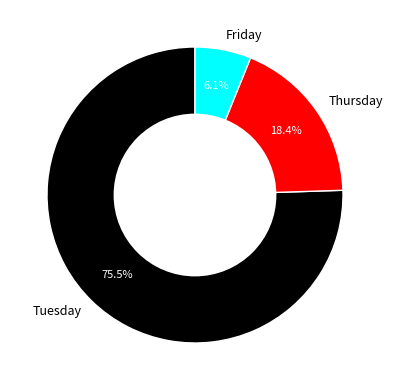

To the nearest percent, what percentage of the pie is Thursday?

18%